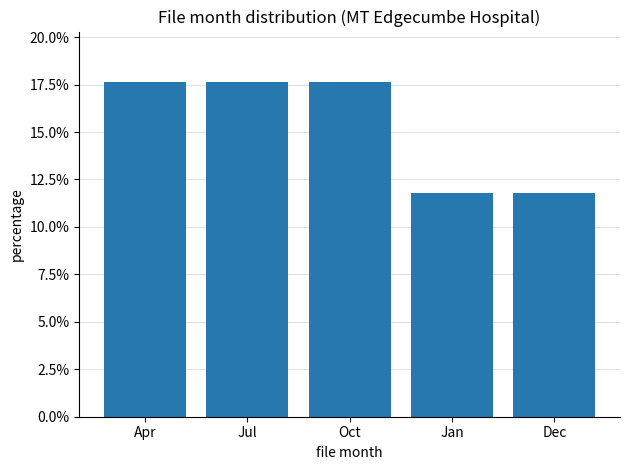

Is it true that the value at Apr is 17.6?

True